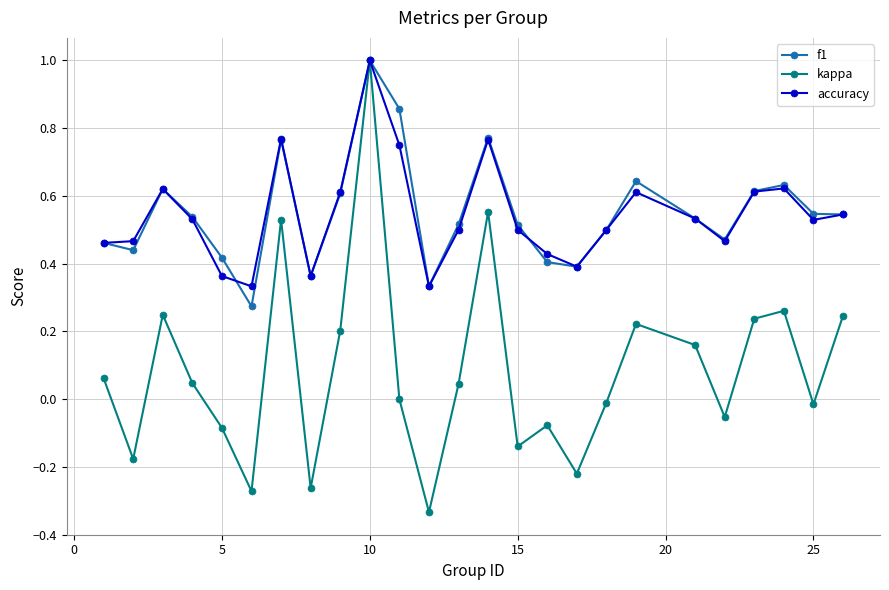

Which series has the largest range (max minus min)?

kappa